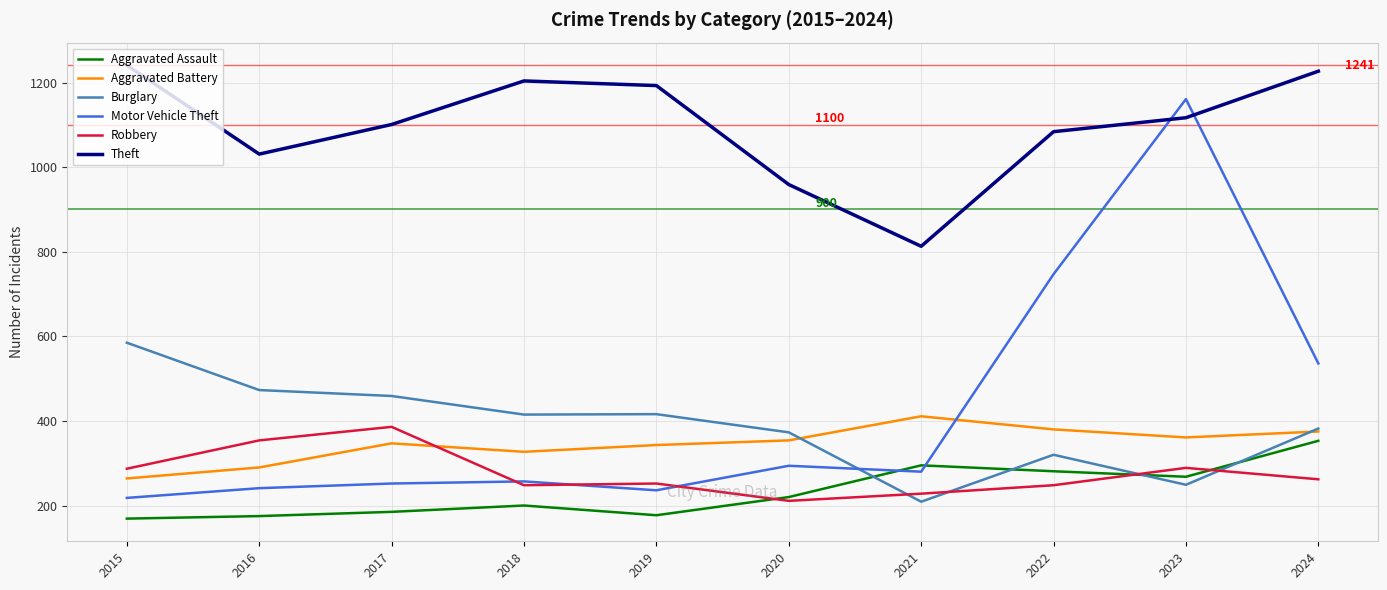

What is the total value across all series at 2021?

2236